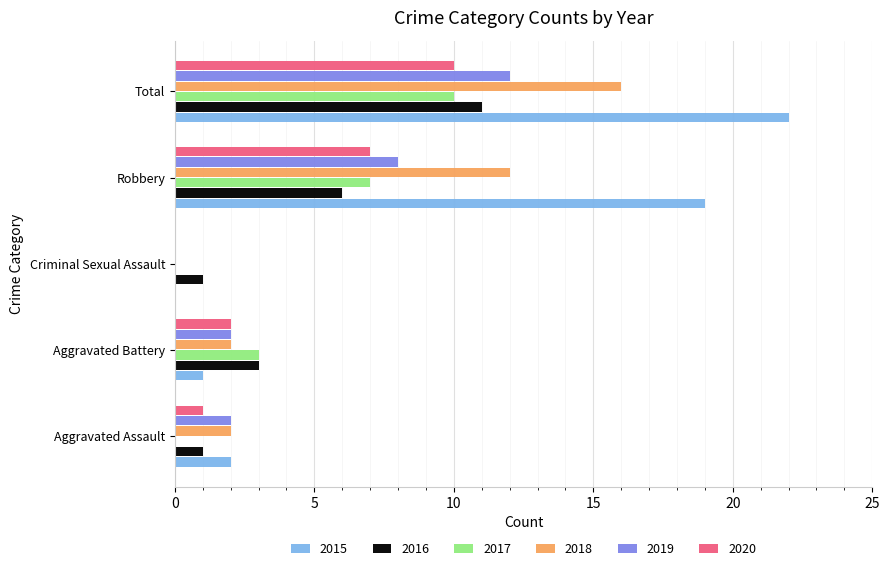

At which category is the sum across all series the highest?

Total